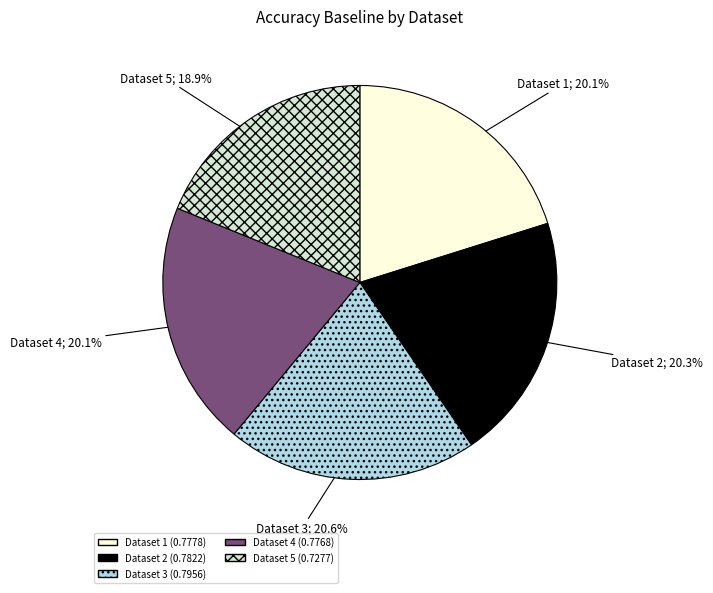

Is there a majority slice in this chart?

No